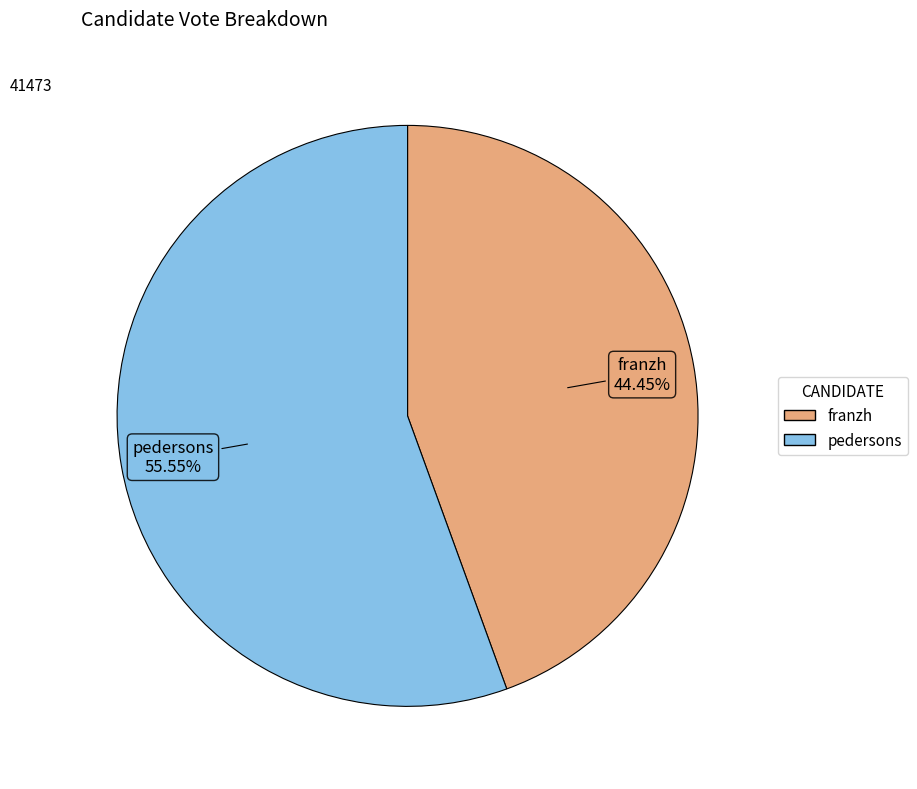

What is the largest slice in the pie chart?

pedersons